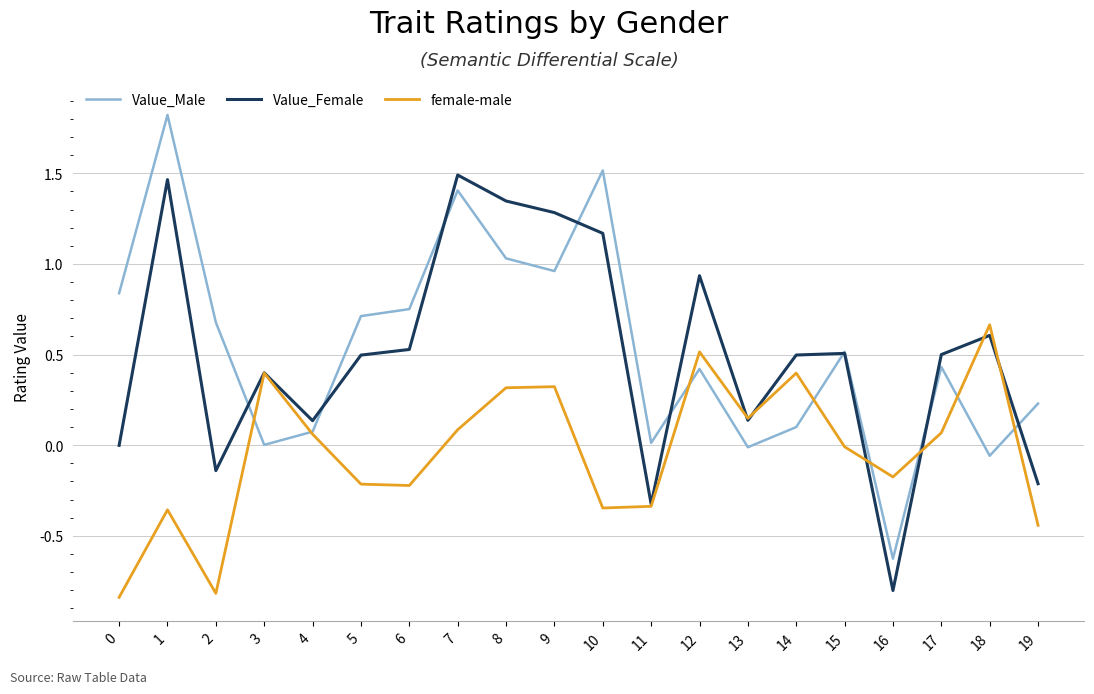

At how many categories does at least one series exceed 0?

19